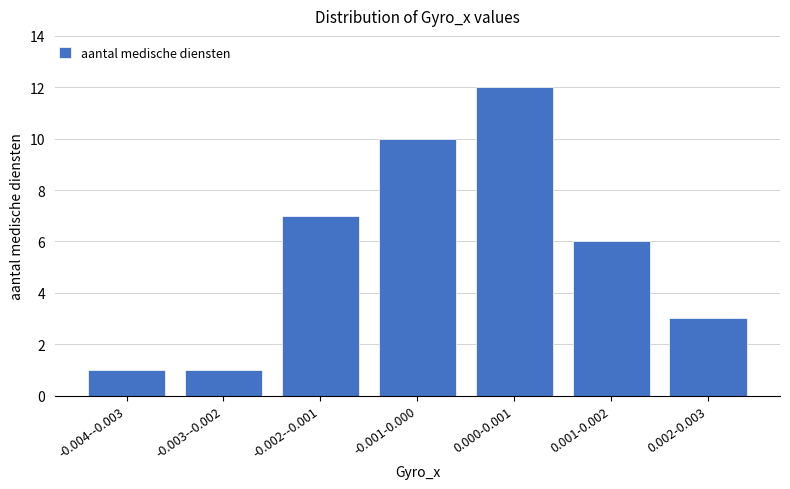

Reading left to right, extract all data points from this chart.

1	1	7	10	12	6	3